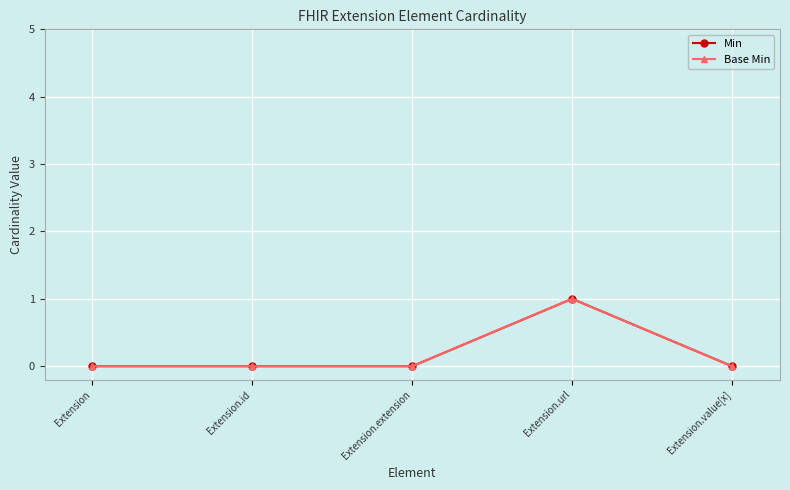

True or false: Base Min and Min cross at least once.

False